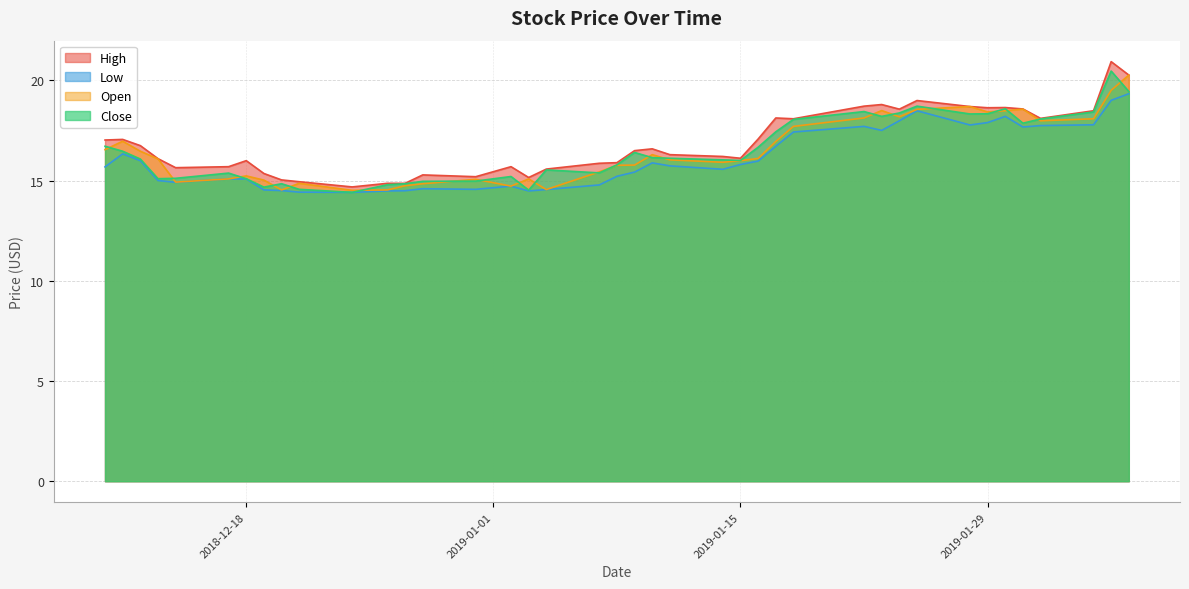

Between 2019-01-04 and 2019-02-05, which is larger?

2019-02-05